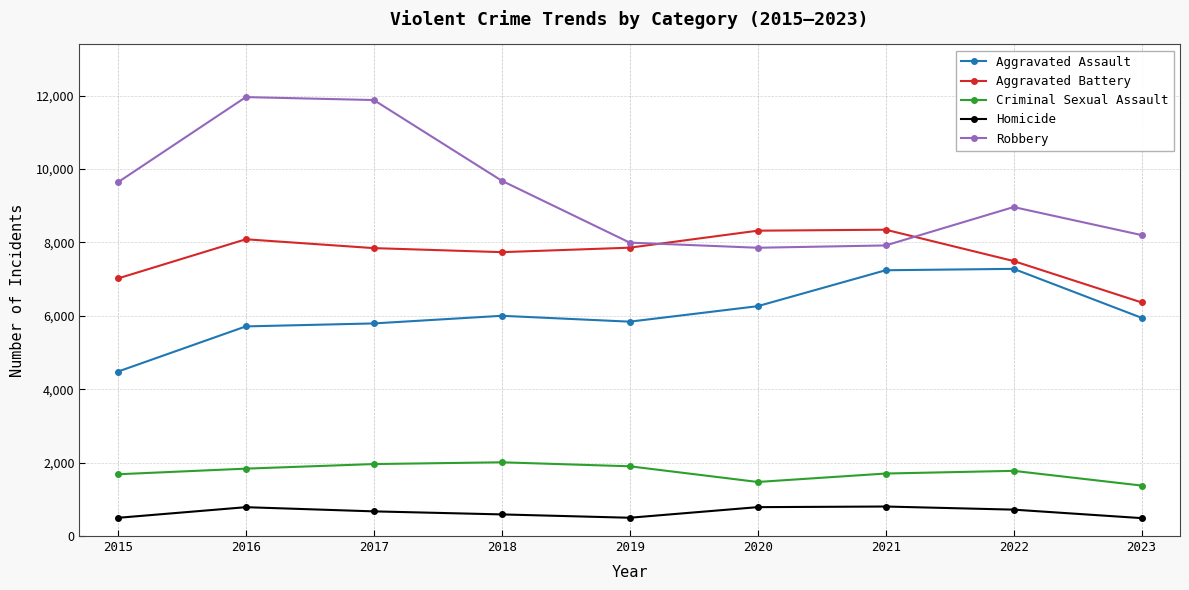

Where does the Homicide series first go above 672?

2016